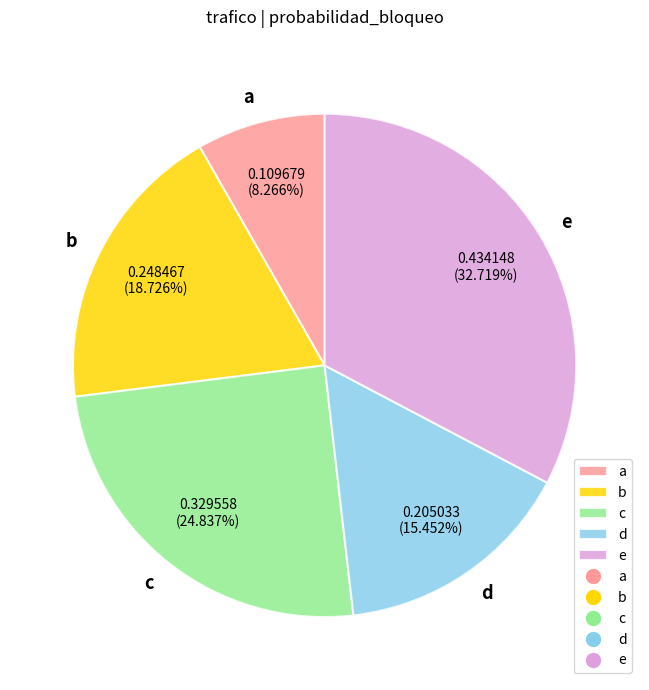

To the nearest percent, what is the difference between the largest and smallest slice percentages?

24%